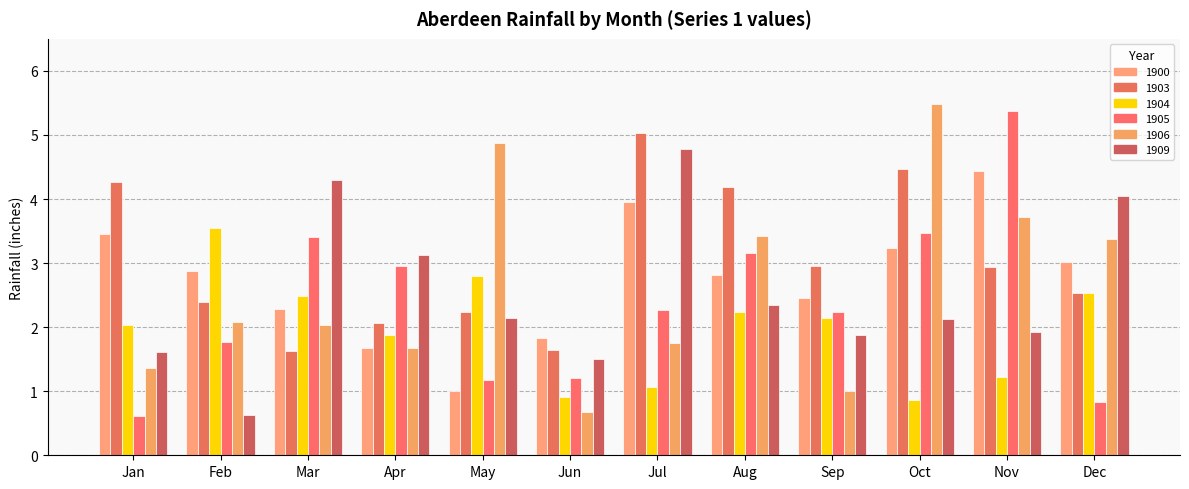

How many categories are shown in the chart?

12